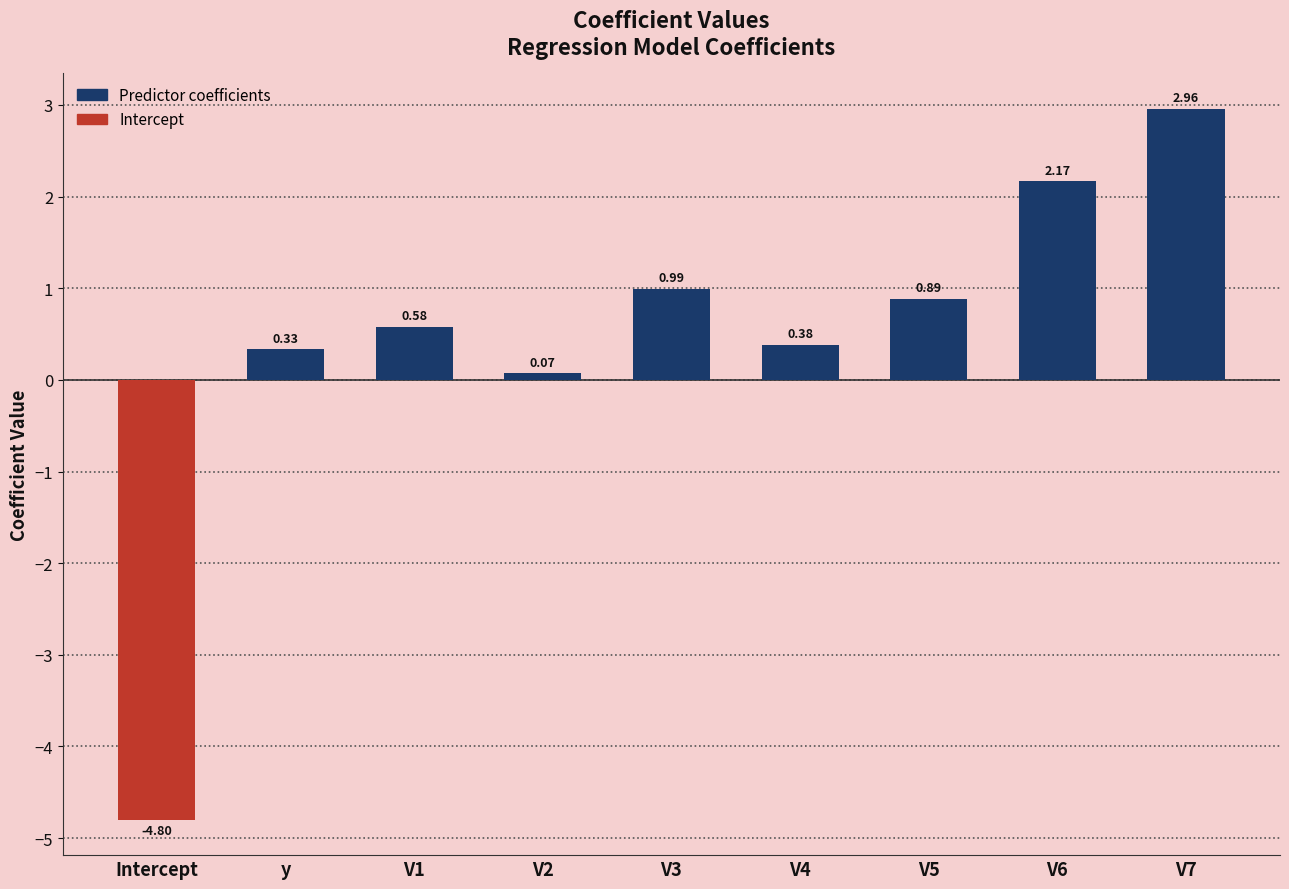

What is the difference between the maximum and minimum values?

7.8